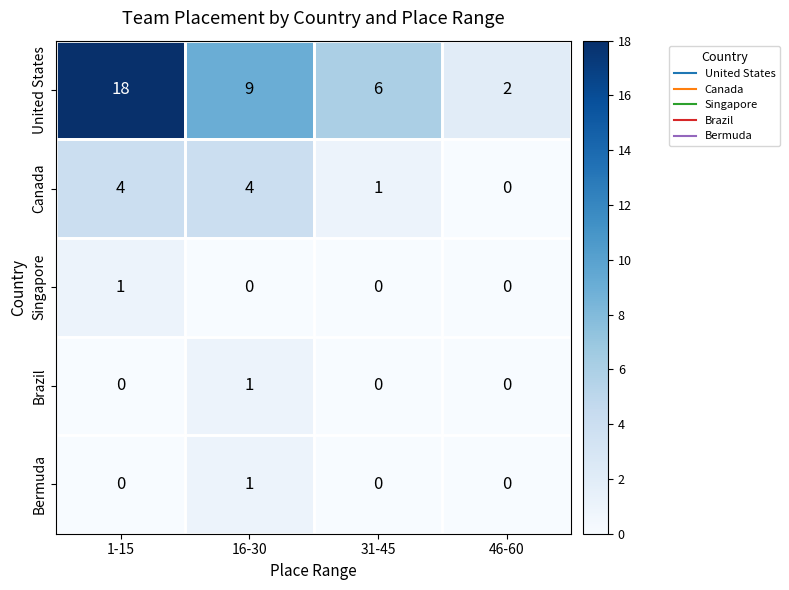

What is the sum of all United States values?

35